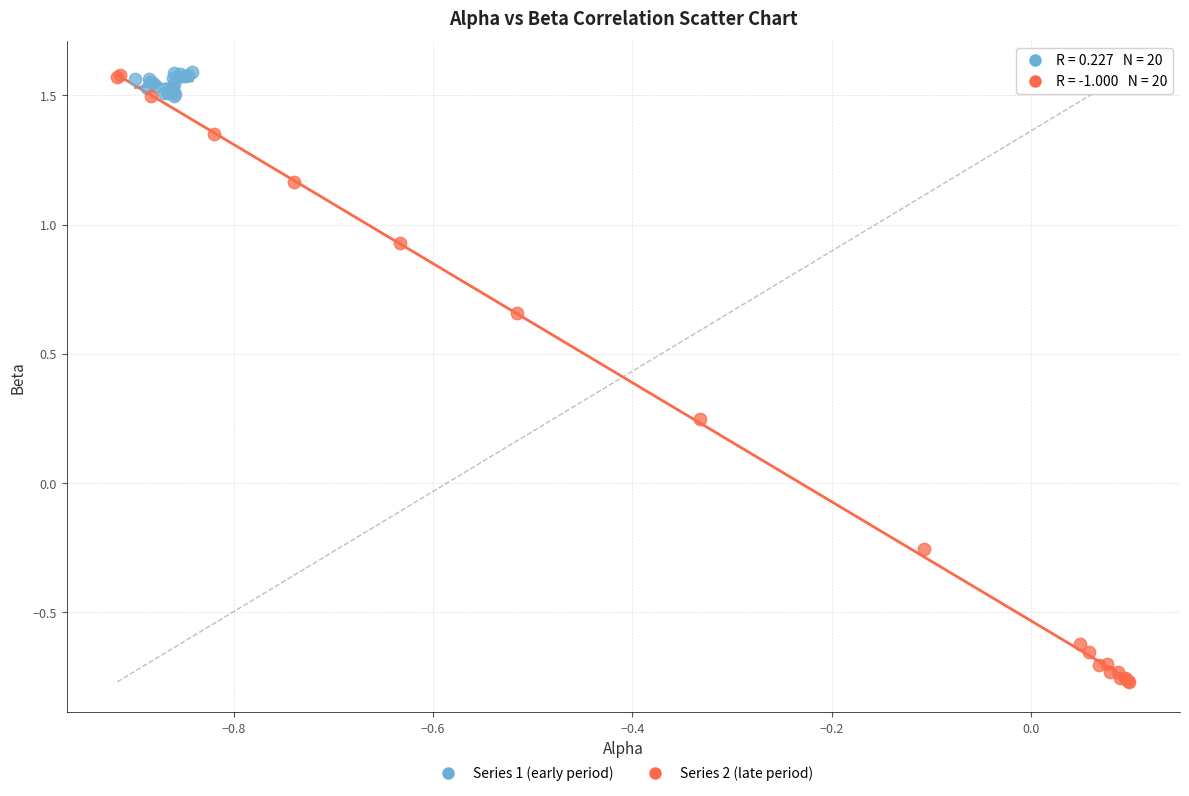

Which series contains the lowest Y value?

Series 2 (late period)